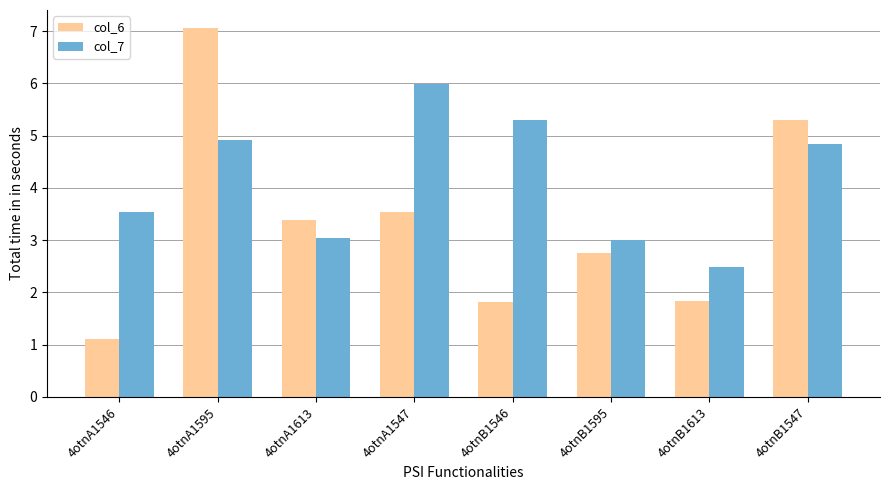

Which series changed the most between 4otnA1595 and 4otnB1547?

col_6